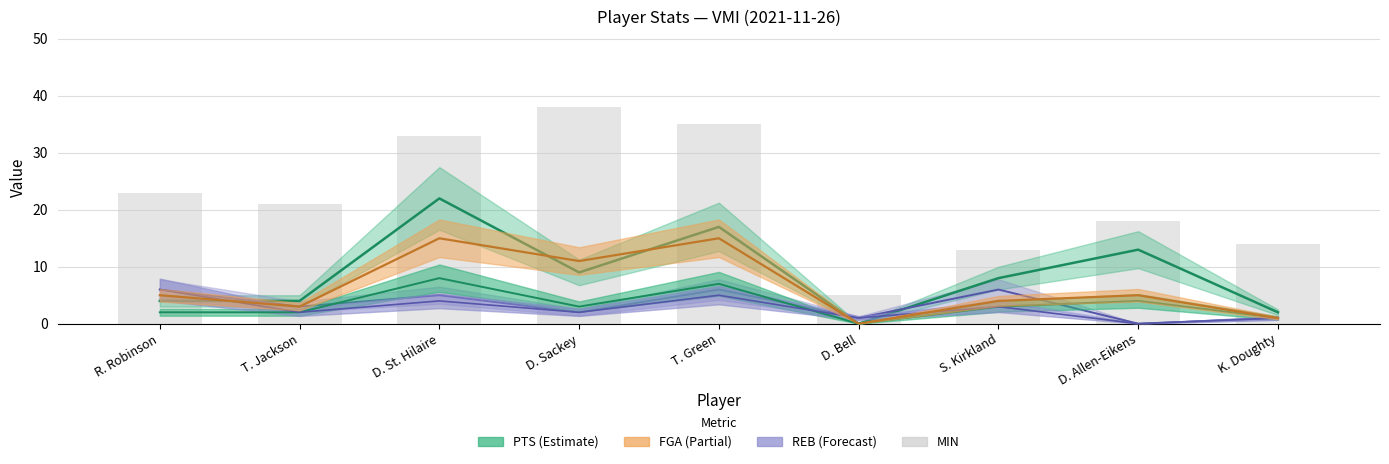

Does the chart contain any negative values?

No